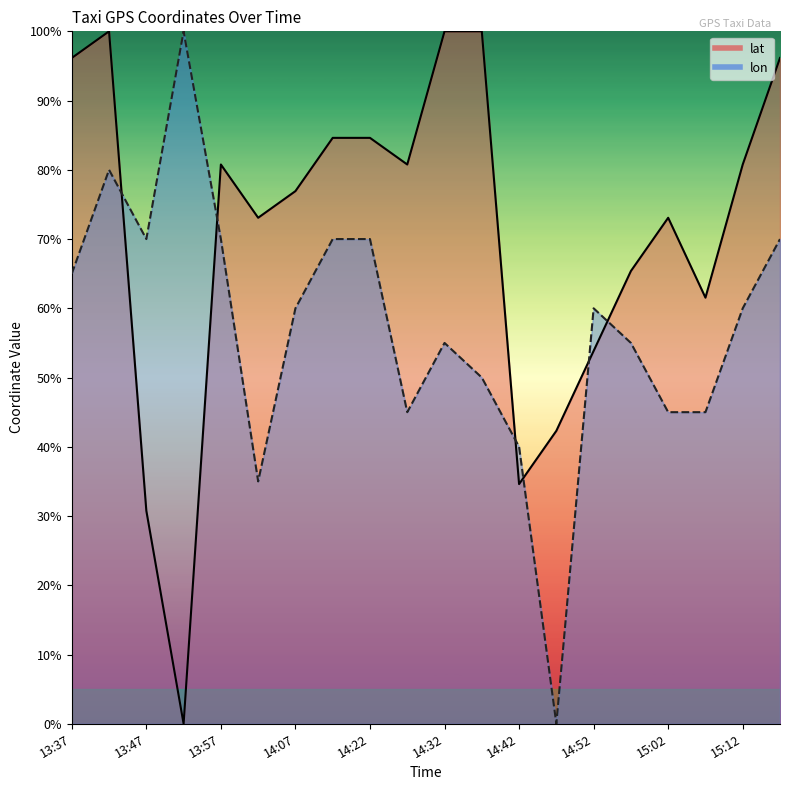

Reading left to right, extract all data points from this chart.

lat: 1.0	1.0	0.3	0.0	0.8	0.7	0.8	0.8	0.8	0.8	1.0	1.0	0.3	0.4	0.5	0.7	0.7	0.6	0.8	1.0
lon: 0.6	0.8	0.7	1.0	0.7	0.3	0.6	0.7	0.7	0.4	0.5	0.5	0.4	0.0	0.6	0.5	0.4	0.4	0.6	0.7